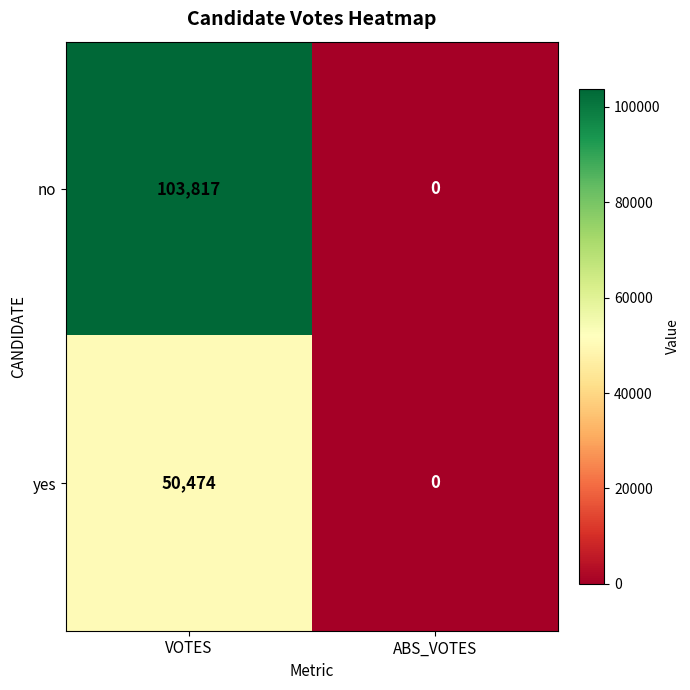

What is the sum of the no values at ABS_VOTES and VOTES?

103817